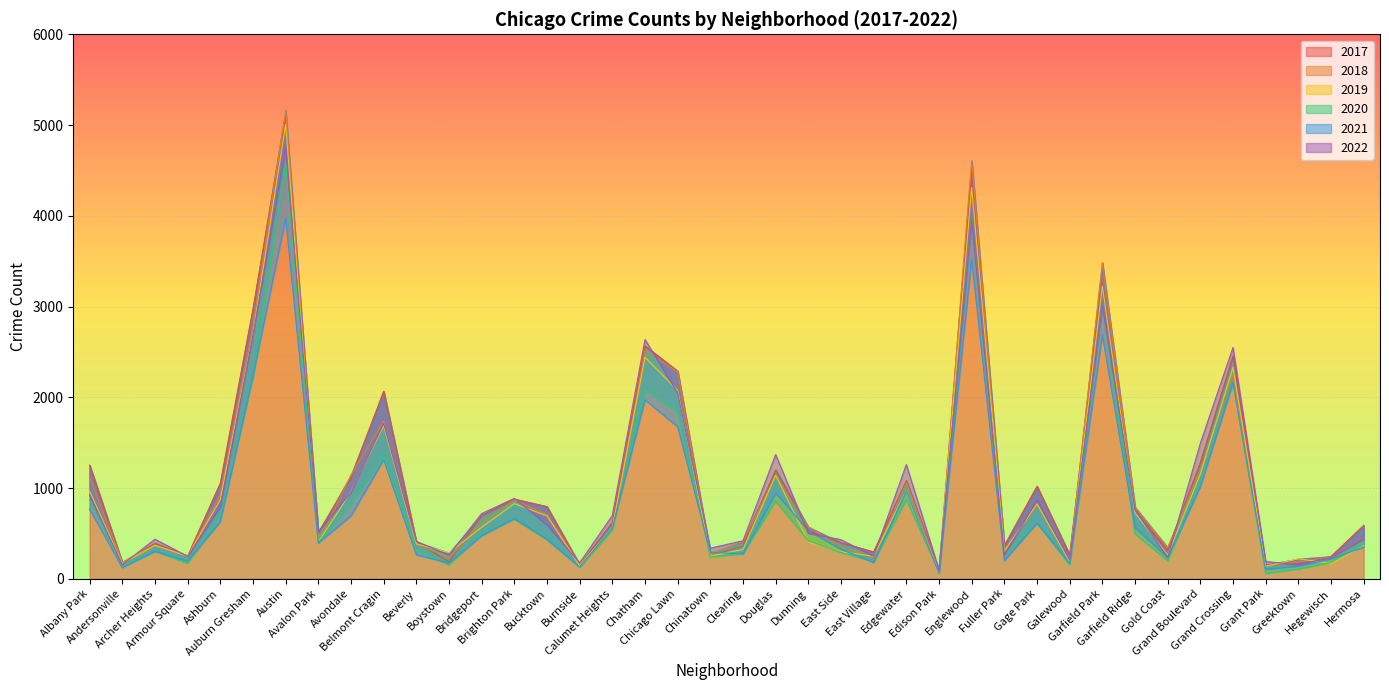

Is it true that 2021 equals 395 at Avalon Park?

True